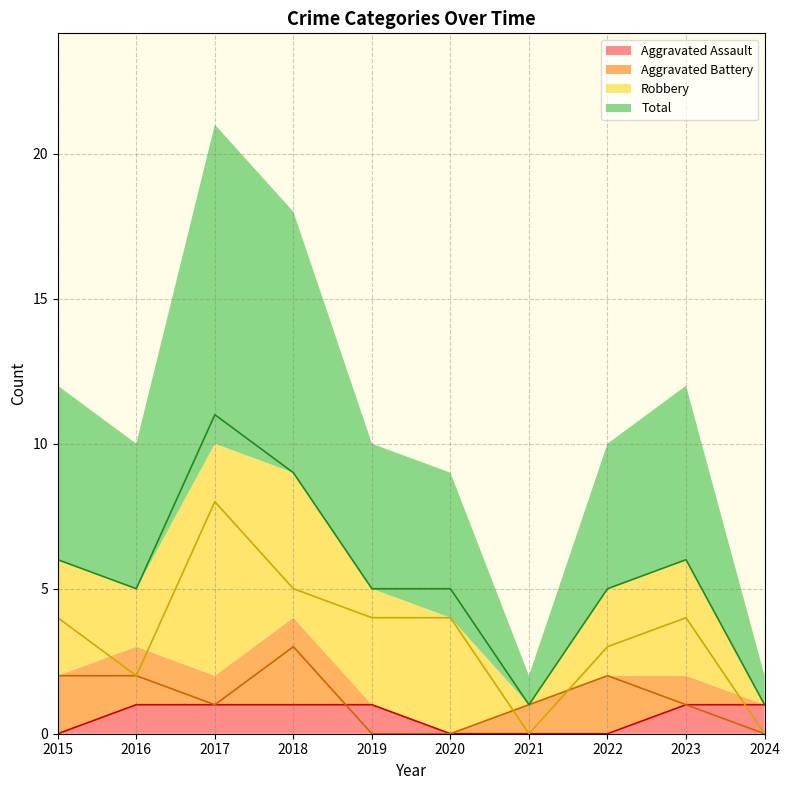

How many intersections are there between Aggravated Assault and Aggravated Battery?

1